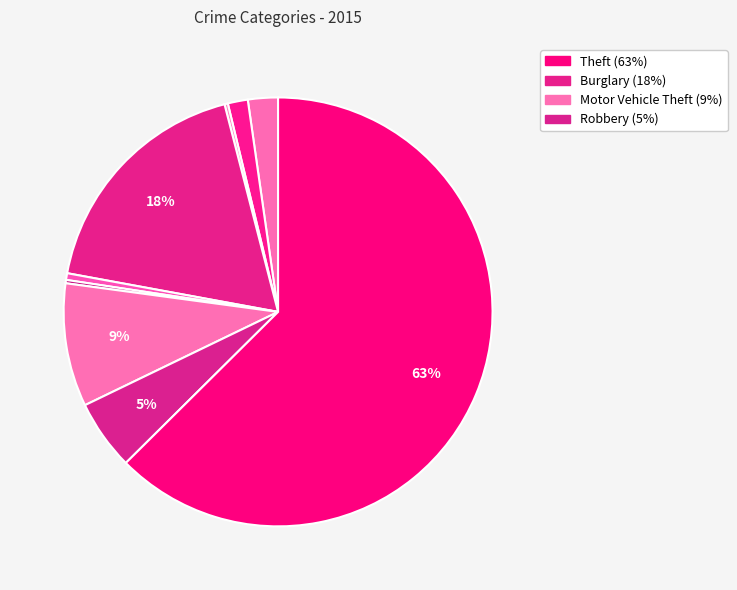

Rank the categories by value from lowest to highest.

Arson, Homicide, Criminal Sexual Assault, Aggravated Battery, Aggravated Assault, Robbery, Motor Vehicle Theft, Burglary, Theft